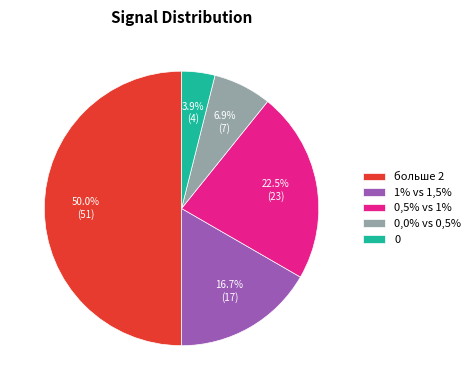

Which category has the biggest portion of the pie?

больше 2